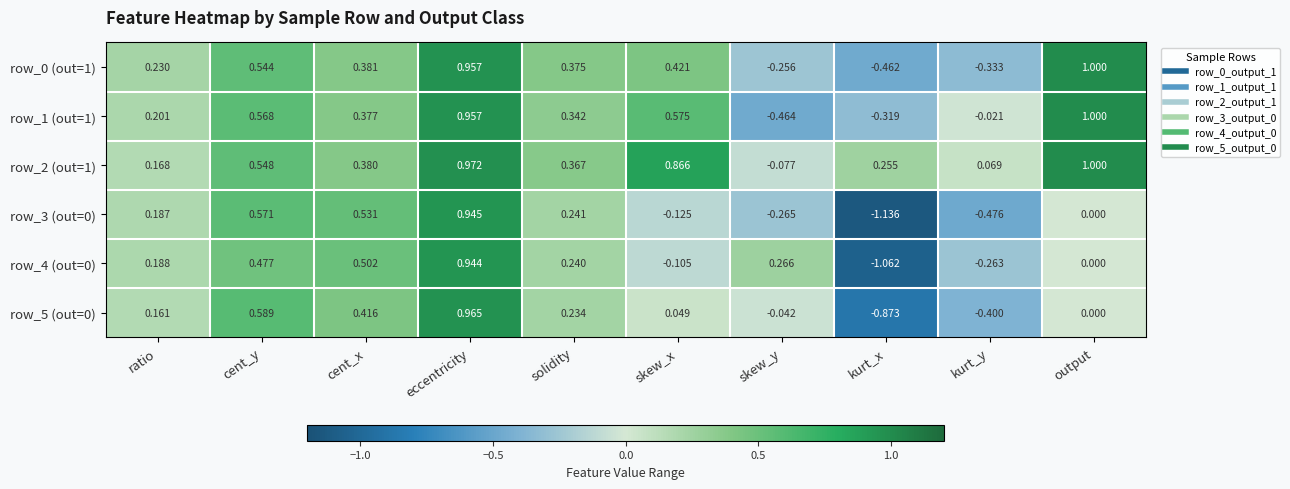

At which label does row_5 (out=0) reach its minimum?

kurt_x